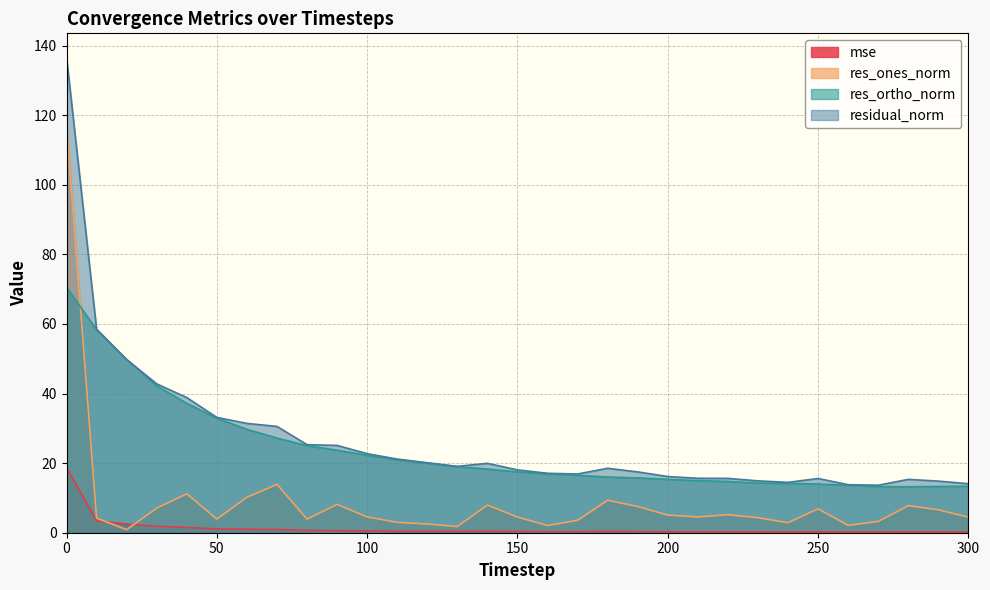

True or false: residual_norm and res_ones_norm intersect in this chart.

False